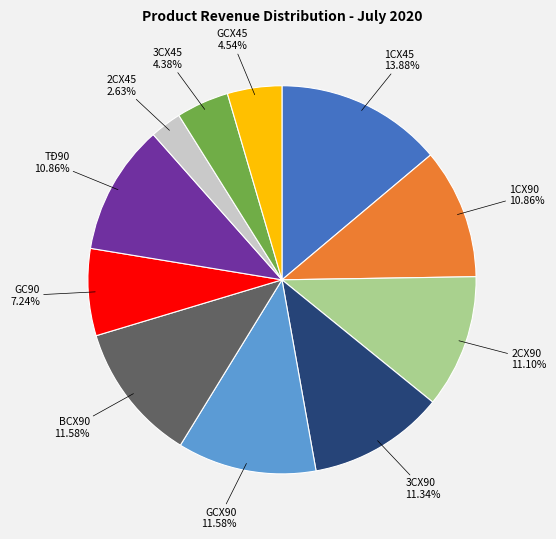

True or false: 1CX45 accounts for 14% of the total.

True